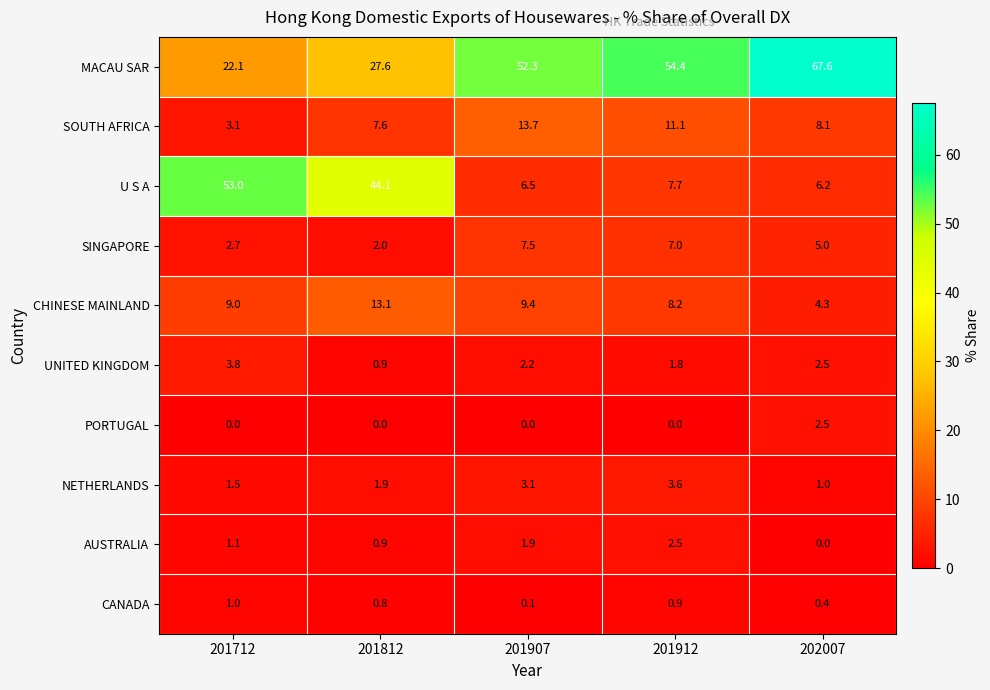

What is the average value of the CHINESE MAINLAND series?

8.8